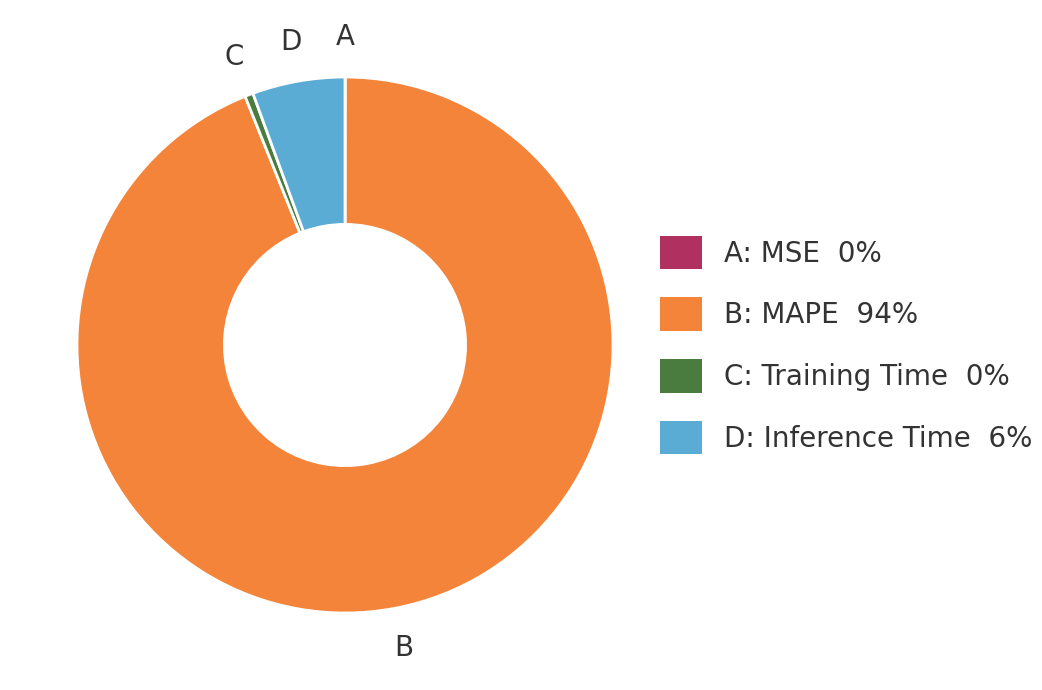

Do B: MAPE 94% and C: Training Time 0% together represent more than half of the pie?

Yes